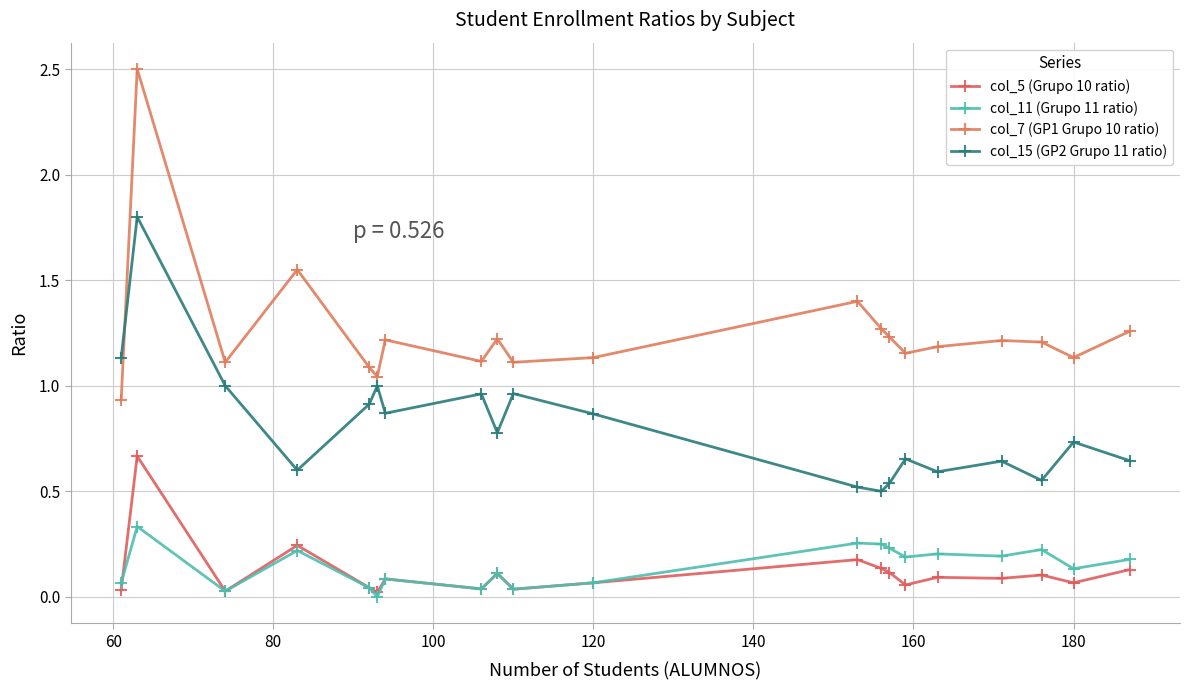

Reading right to left, extract all data points from this chart.

col_5 (Grupo 10 ratio): 0.1	0.1	0.1	0.1	0.1	0.1	0.1	0.1	0.2	0.1	0.0	0.1	0.0	0.1	0.0	0.0	0.2	0.0	0.7	0.0
col_11 (Grupo 11 ratio): 0.2	0.1	0.2	0.2	0.2	0.2	0.2	0.2	0.3	0.1	0.0	0.1	0.0	0.1	0.0	0.0	0.2	0.0	0.3	0.1
col_7 (GP1 Grupo 10 ratio): 1.3	1.1	1.2	1.2	1.2	1.2	1.2	1.3	1.4	1.1	1.1	1.2	1.1	1.2	1.0	1.1	1.6	1.1	2.5	0.9
col_15 (GP2 Grupo 11 ratio): 0.6	0.7	0.6	0.6	0.6	0.7	0.5	0.5	0.5	0.9	1.0	0.8	1.0	0.9	1.0	0.9	0.6	1.0	1.8	1.1